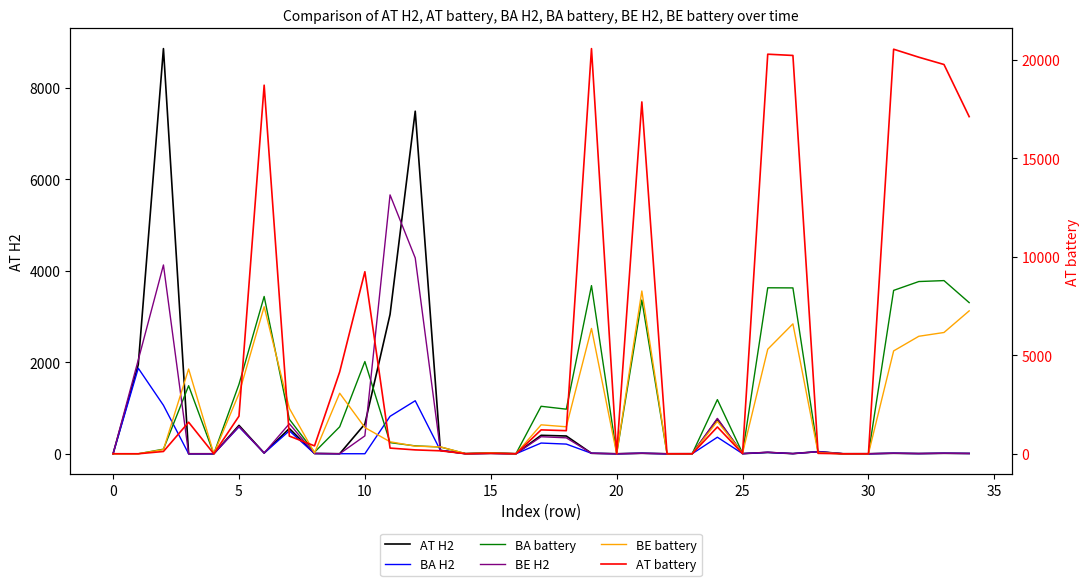

True or false: AT battery has a value of 897.8 at 30.

True